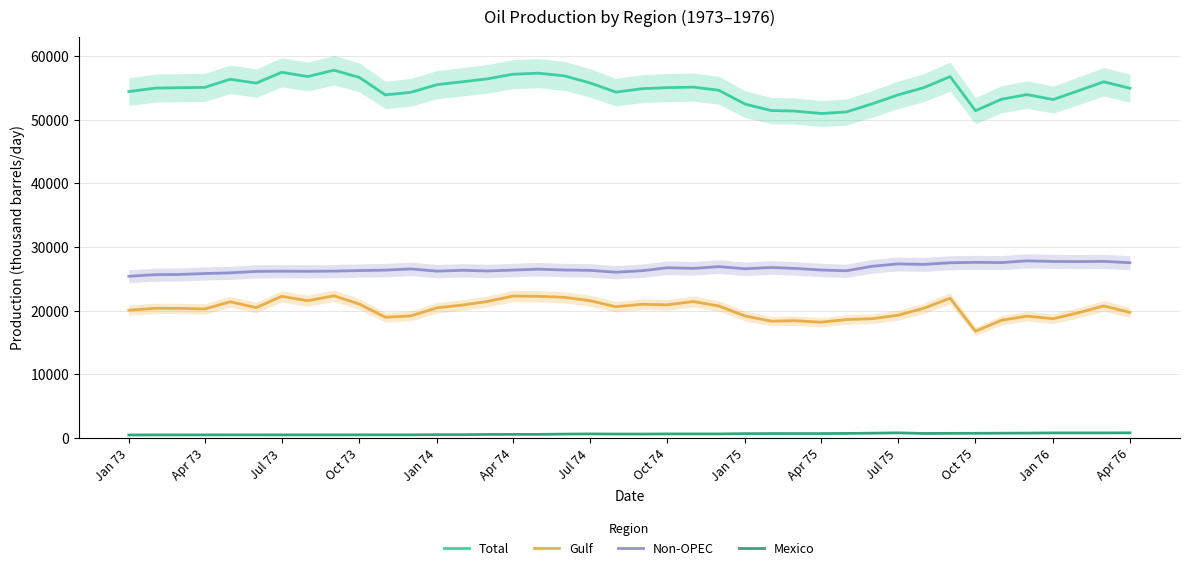

True or false: Non-OPEC and Mexico cross at least once.

False